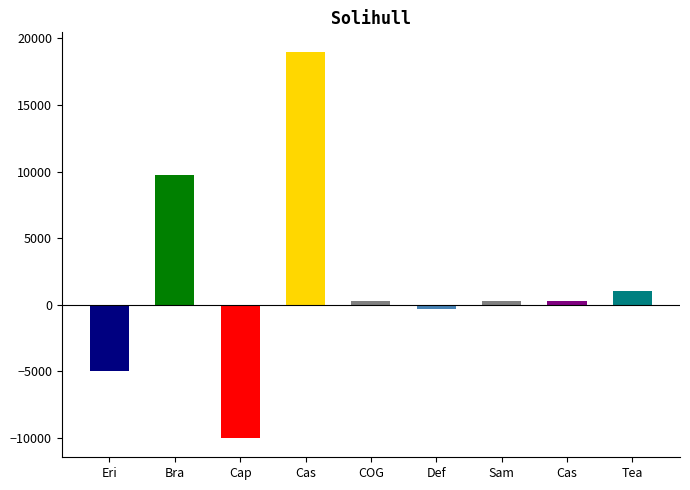

What is the label of the 1st bar from the right?

Tea